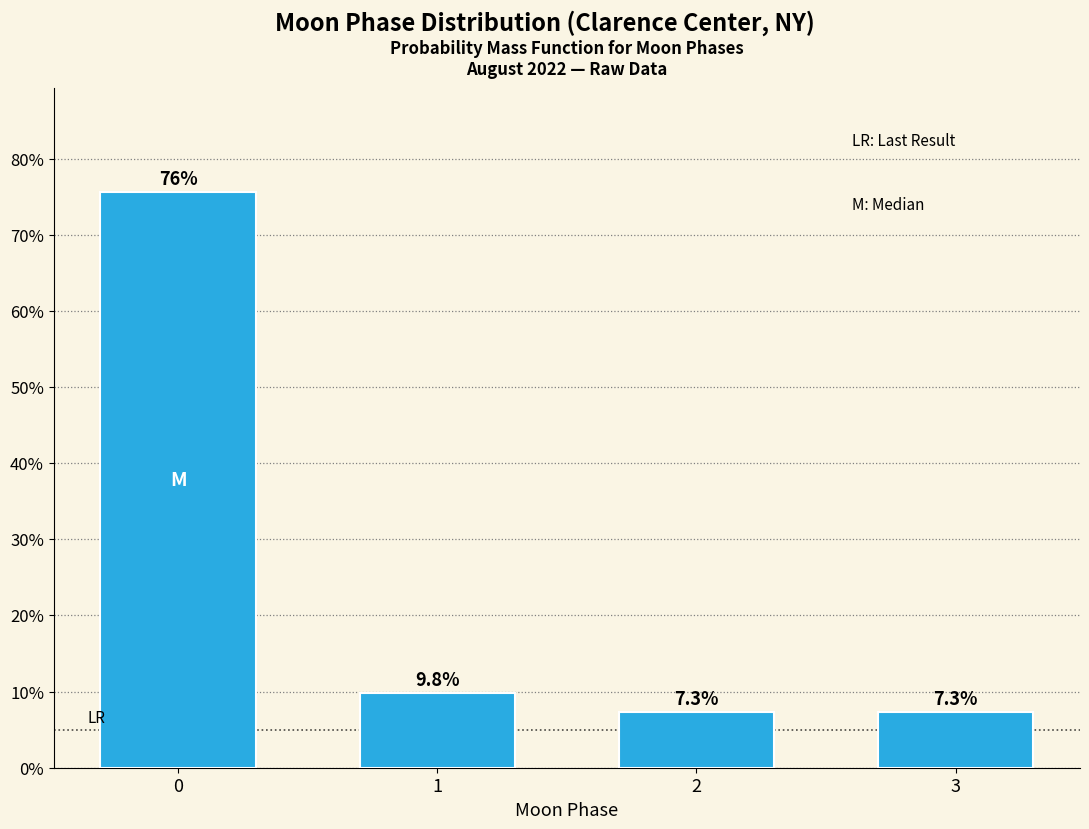

Reading left to right, extract all data points from this chart.

75.6	9.8	7.3	7.3